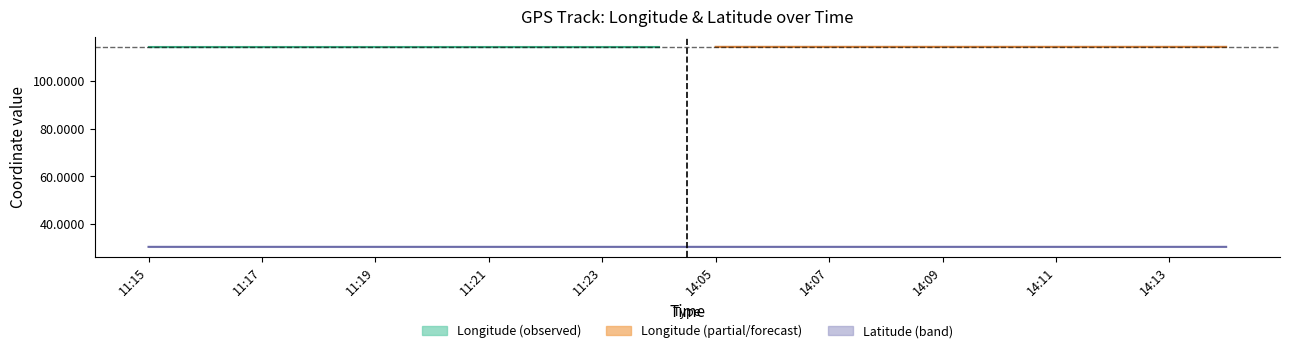

Reading right to left, transcribe all the data shown in this chart.

lon_upper: 14:14=114.2	14:13=114.2	14:12=114.2	14:11=114.2	14:10=114.2	14:09=114.2	14:08=114.2	14:07=114.2	14:06=114.2	14:05=114.2	11:24=114.2	11:23=114.2	11:22=114.2	11:21=114.2	11:20=114.2	11:19=114.2	11:18=114.2	11:17=114.2	11:16=114.2	11:15=114.2
lon_lower: 14:14=114.2	14:13=114.2	14:12=114.2	14:11=114.2	14:10=114.2	14:09=114.2	14:08=114.2	14:07=114.2	14:06=114.2	14:05=114.2	11:24=114.2	11:23=114.2	11:22=114.2	11:21=114.2	11:20=114.2	11:19=114.2	11:18=114.2	11:17=114.2	11:16=114.2	11:15=114.2
lon_mid: 14:14=114.2	14:13=114.2	14:12=114.2	14:11=114.2	14:10=114.2	14:09=114.2	14:08=114.2	14:07=114.2	14:06=114.2	14:05=114.2	11:24=114.2	11:23=114.2	11:22=114.2	11:21=114.2	11:20=114.2	11:19=114.2	11:18=114.2	11:17=114.2	11:16=114.2	11:15=114.2
lat_upper: 14:14=30.6	14:13=30.6	14:12=30.6	14:11=30.6	14:10=30.6	14:09=30.6	14:08=30.6	14:07=30.6	14:06=30.6	14:05=30.6	11:24=30.6	11:23=30.6	11:22=30.6	11:21=30.6	11:20=30.6	11:19=30.6	11:18=30.6	11:17=30.6	11:16=30.6	11:15=30.6
lat_lower: 14:14=30.6	14:13=30.6	14:12=30.6	14:11=30.6	14:10=30.6	14:09=30.6	14:08=30.6	14:07=30.6	14:06=30.6	14:05=30.6	11:24=30.6	11:23=30.6	11:22=30.6	11:21=30.6	11:20=30.6	11:19=30.6	11:18=30.6	11:17=30.6	11:16=30.6	11:15=30.6
lat_mid: 14:14=30.6	14:13=30.6	14:12=30.6	14:11=30.6	14:10=30.6	14:09=30.6	14:08=30.6	14:07=30.6	14:06=30.6	14:05=30.6	11:24=30.6	11:23=30.6	11:22=30.6	11:21=30.6	11:20=30.6	11:19=30.6	11:18=30.6	11:17=30.6	11:16=30.6	11:15=30.6